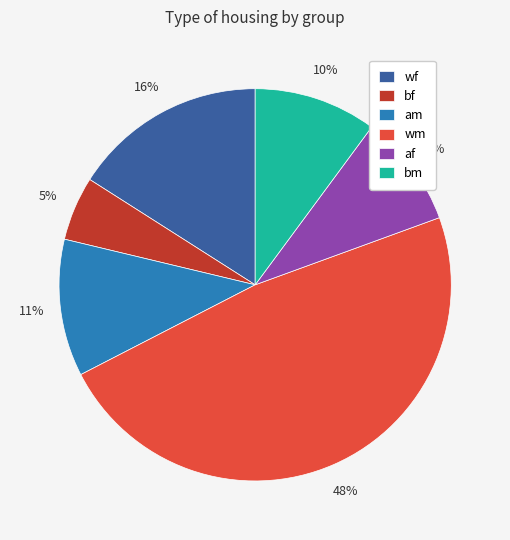

The wm slice represents 48% of the pie. True or false?

True